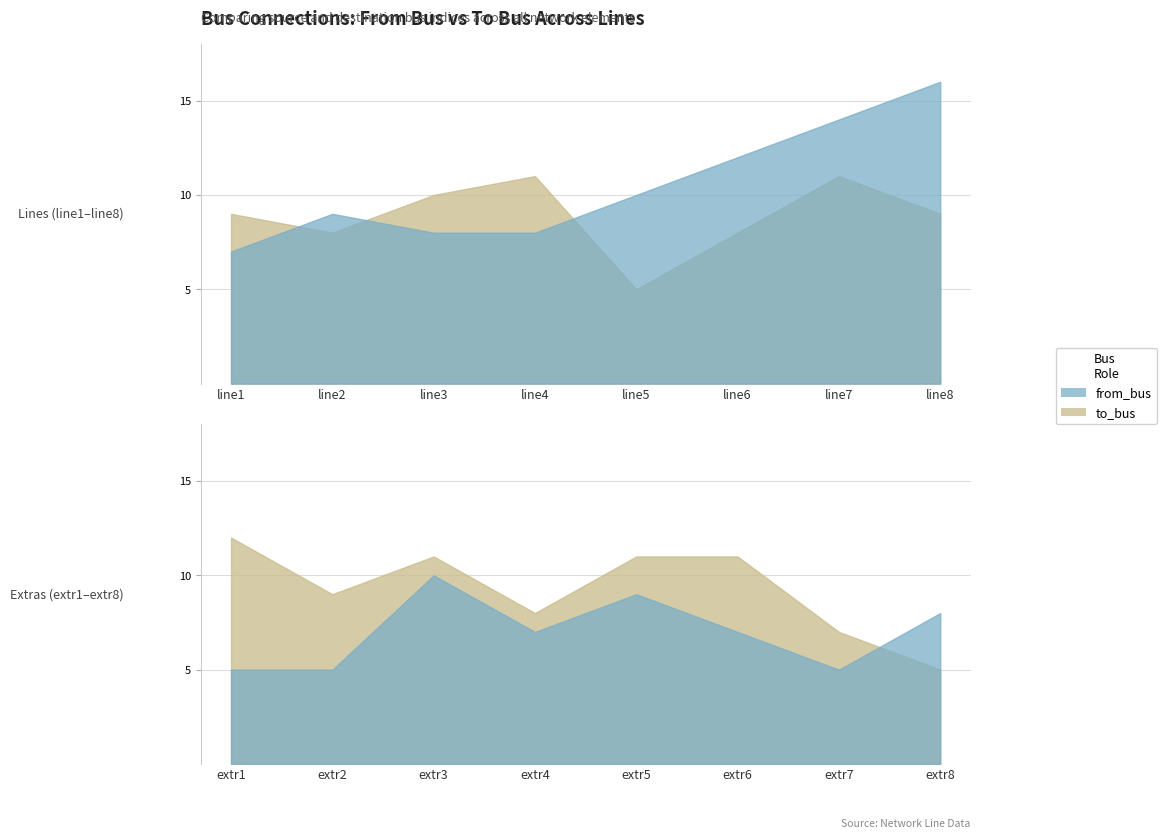

The value of from_bus at line3 is 8. True or false?

True